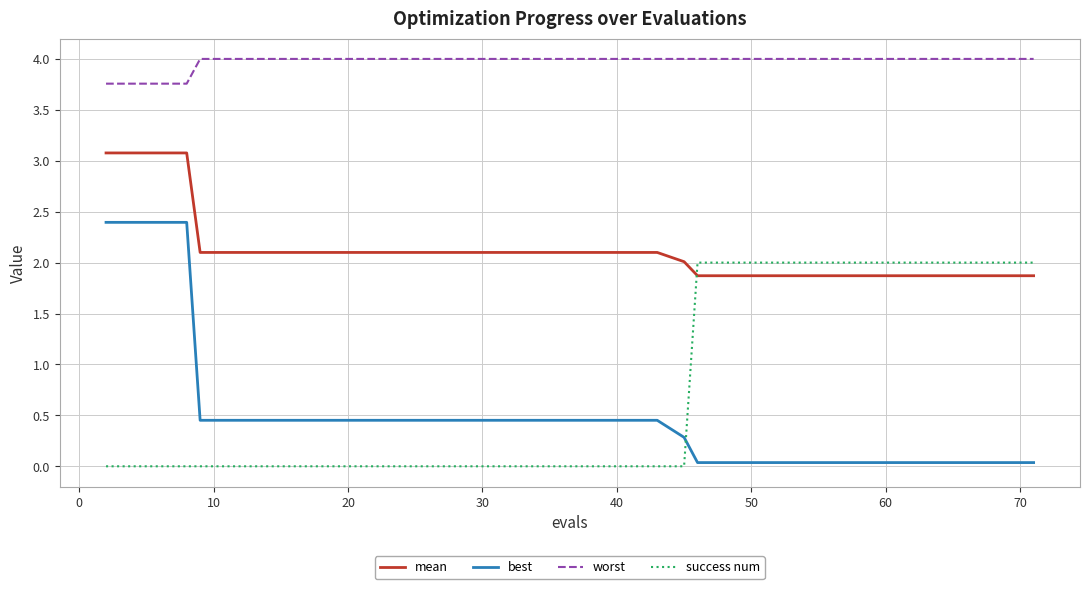

Which series has the largest total across all categories?

worst